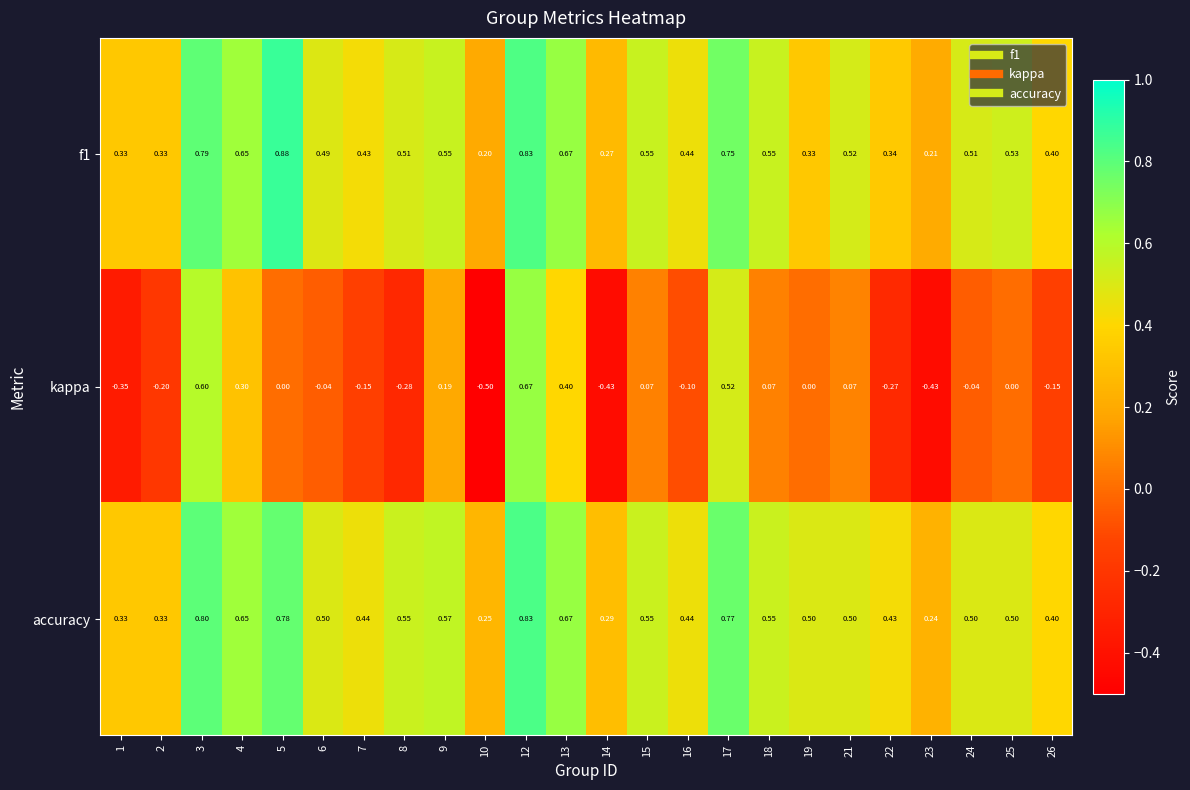

Which series has the largest range (max minus min)?

kappa